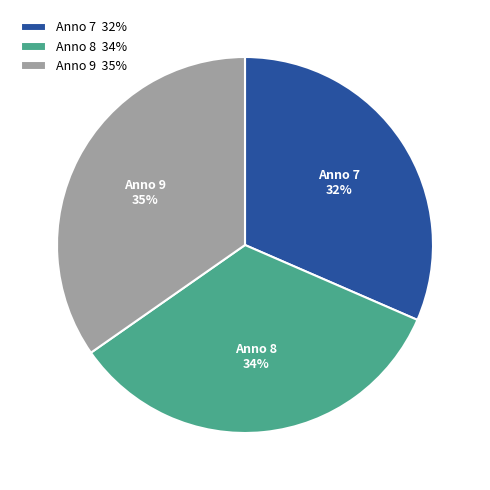

What percentage is the Anno 8 34% slice, to the nearest percent?

34%